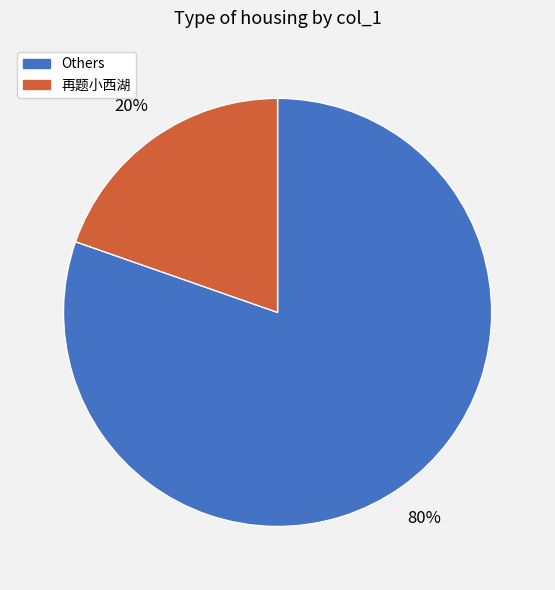

Count the number of slices in the pie.

2